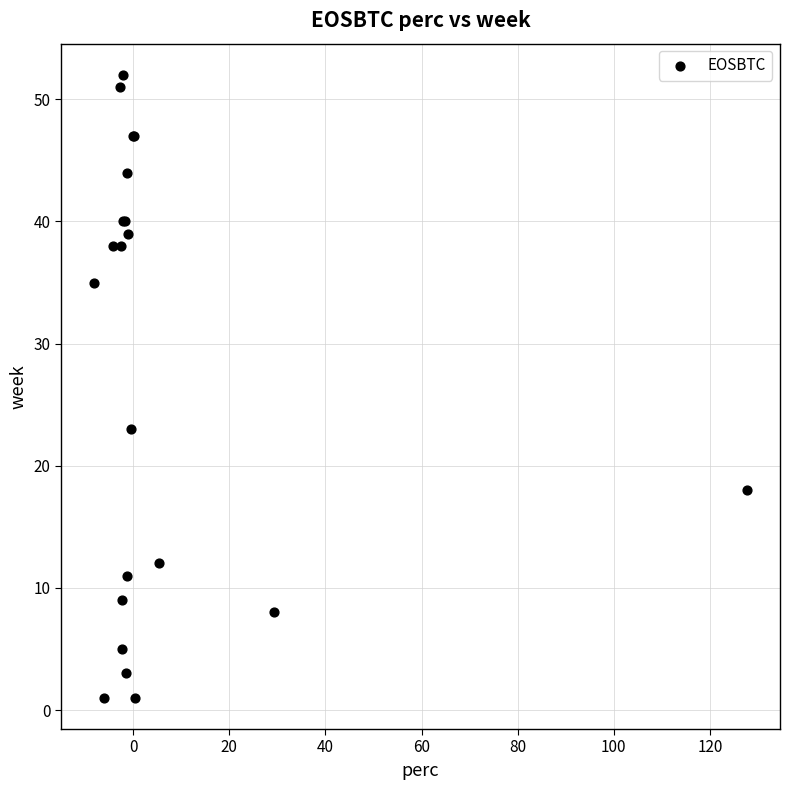

What Y value in the scatter plot is closest to 26?

23